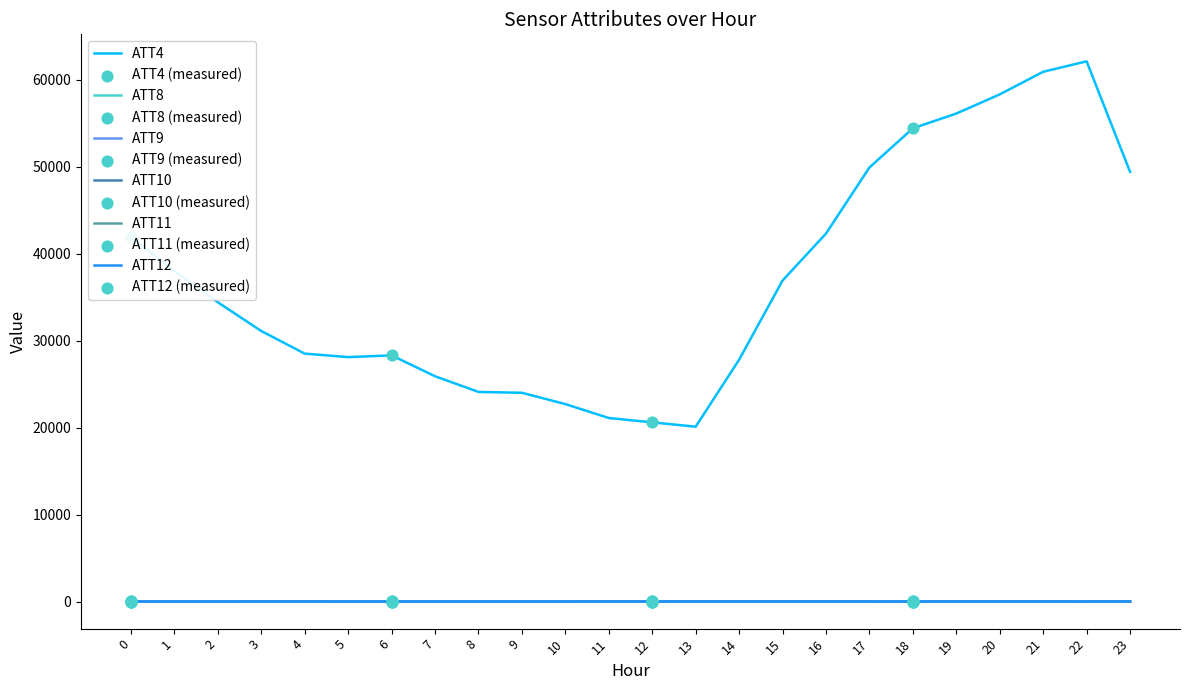

Which series has the largest range (max minus min)?

ATT4